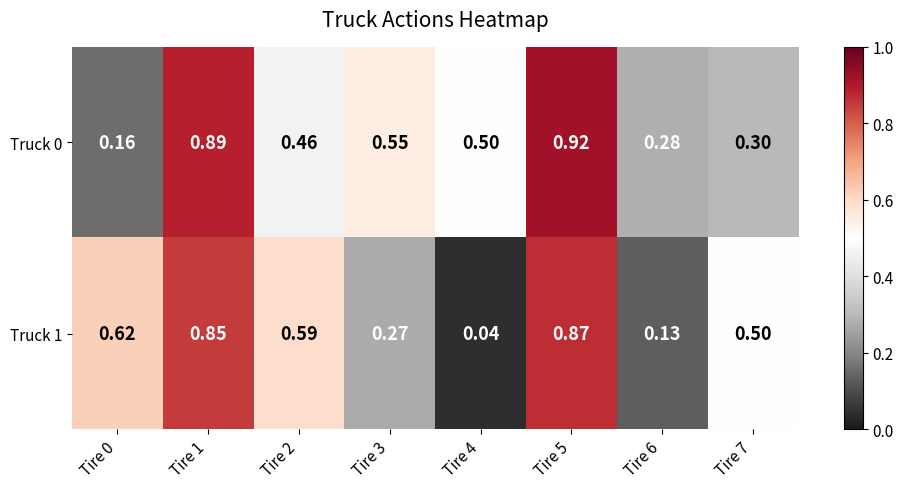

Which has a higher value, Tire 5 or Tire 0?

Tire 5